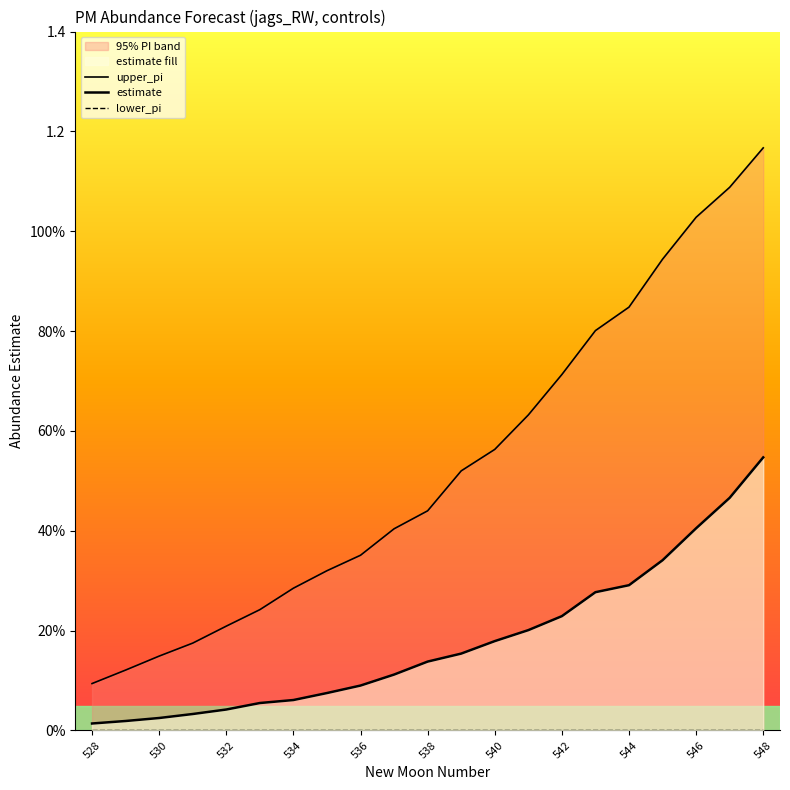

True or false: estimate and upper_pi cross at least once.

False